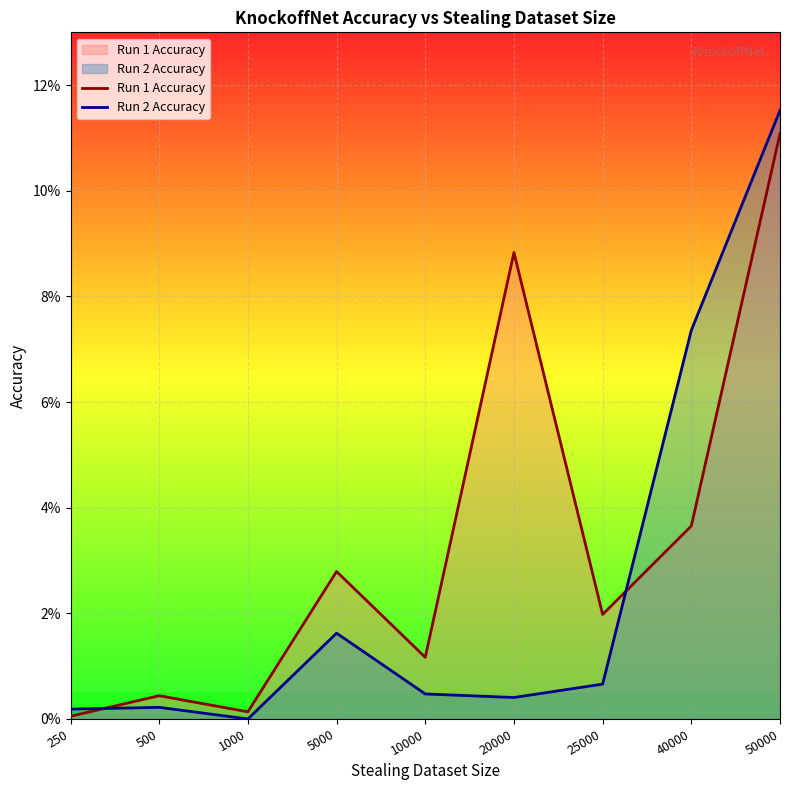

Which series has the largest range (max minus min)?

Run 2 Accuracy